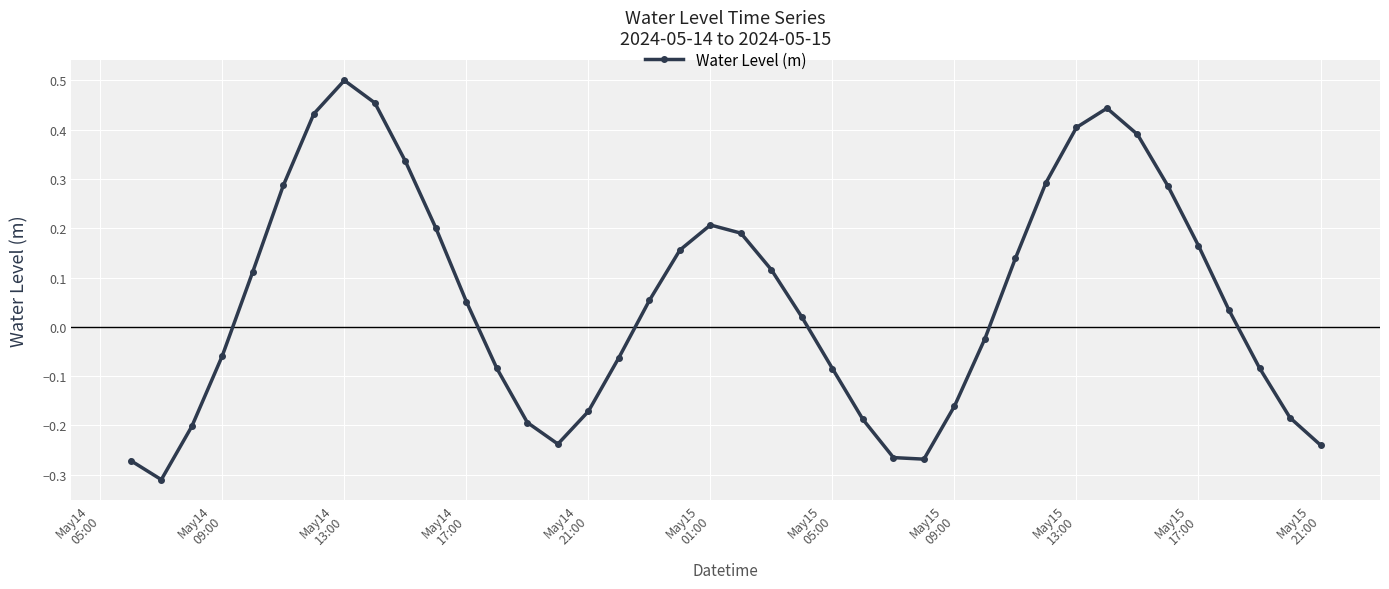

How many distinct data groups are displayed?

1